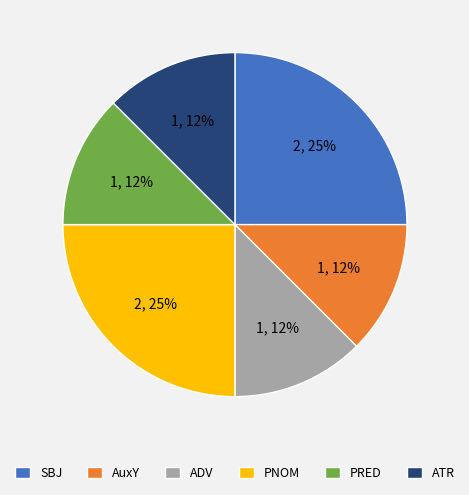

To the nearest percent, what is the difference between the ADV and ATR slice percentages?

0%